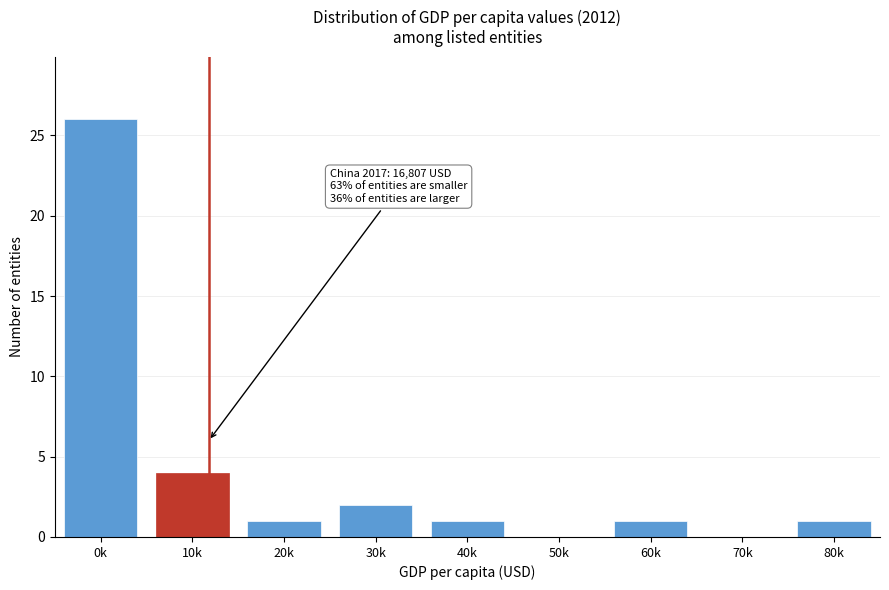

Reading right to left, list all the values displayed in this chart.

80k=1	70k=0	60k=1	50k=0	40k=1	30k=2	20k=1	10k=4	0k=26